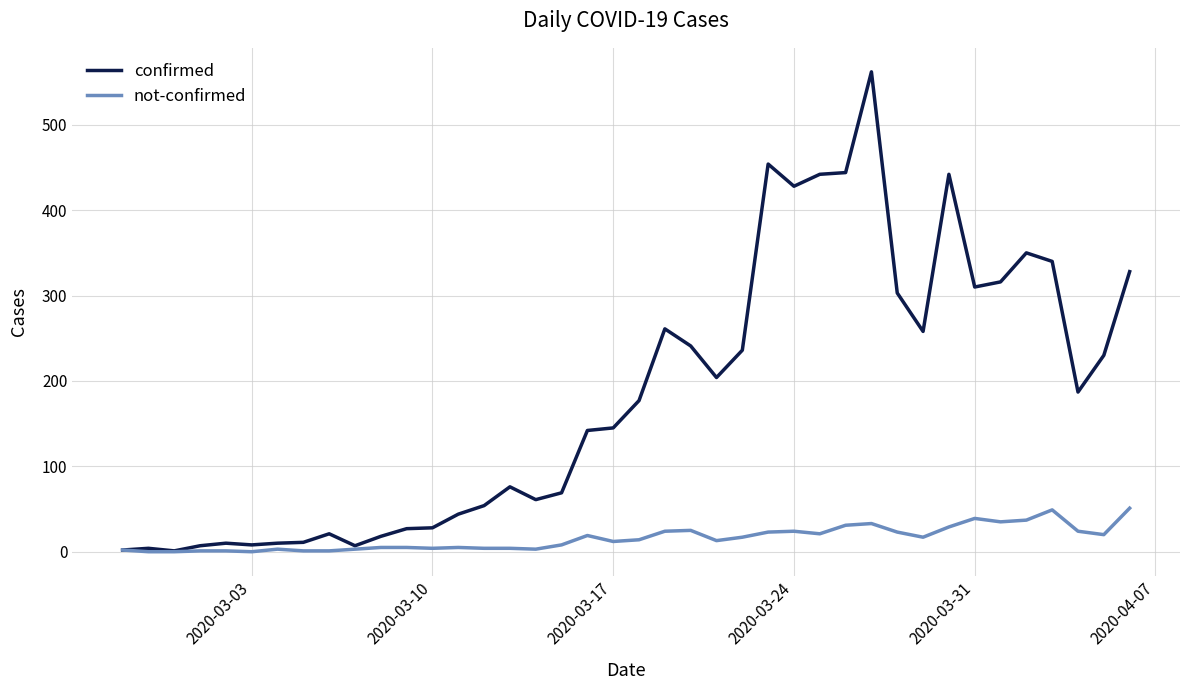

Which series has the largest total across all categories?

confirmed